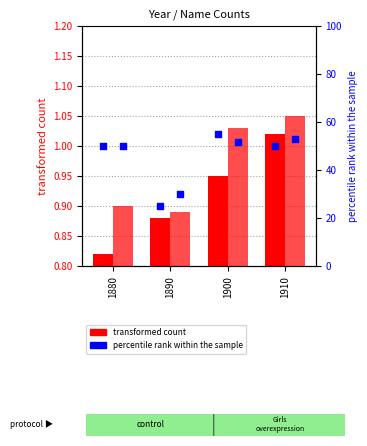

At which category is the sum across all series the highest?

1900